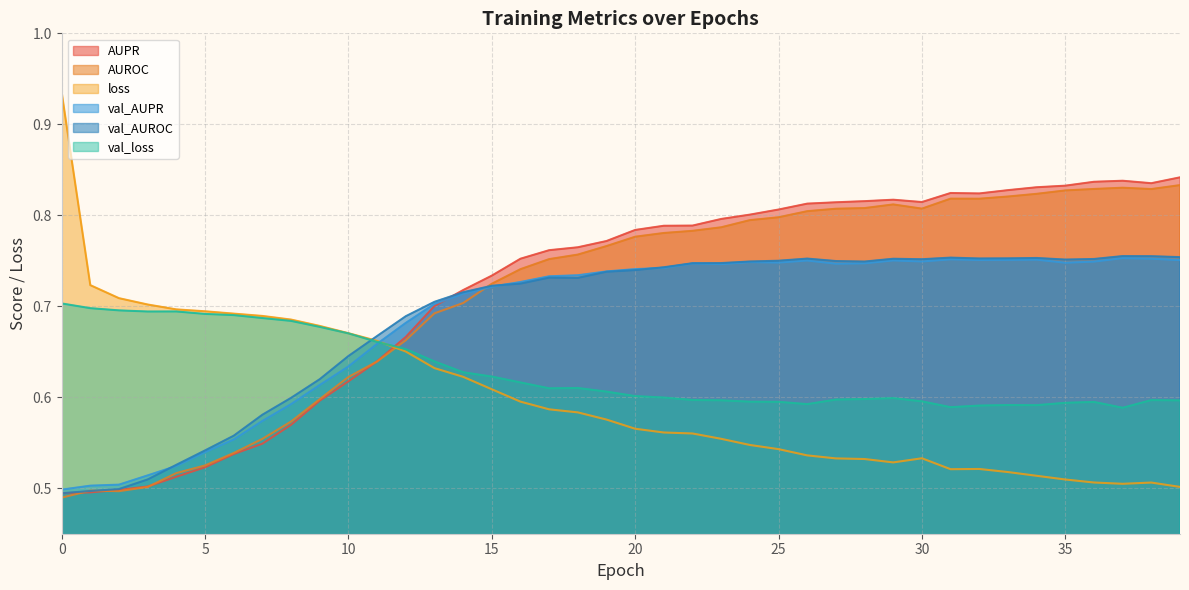

What value does the AUPR series have at 22?

0.8